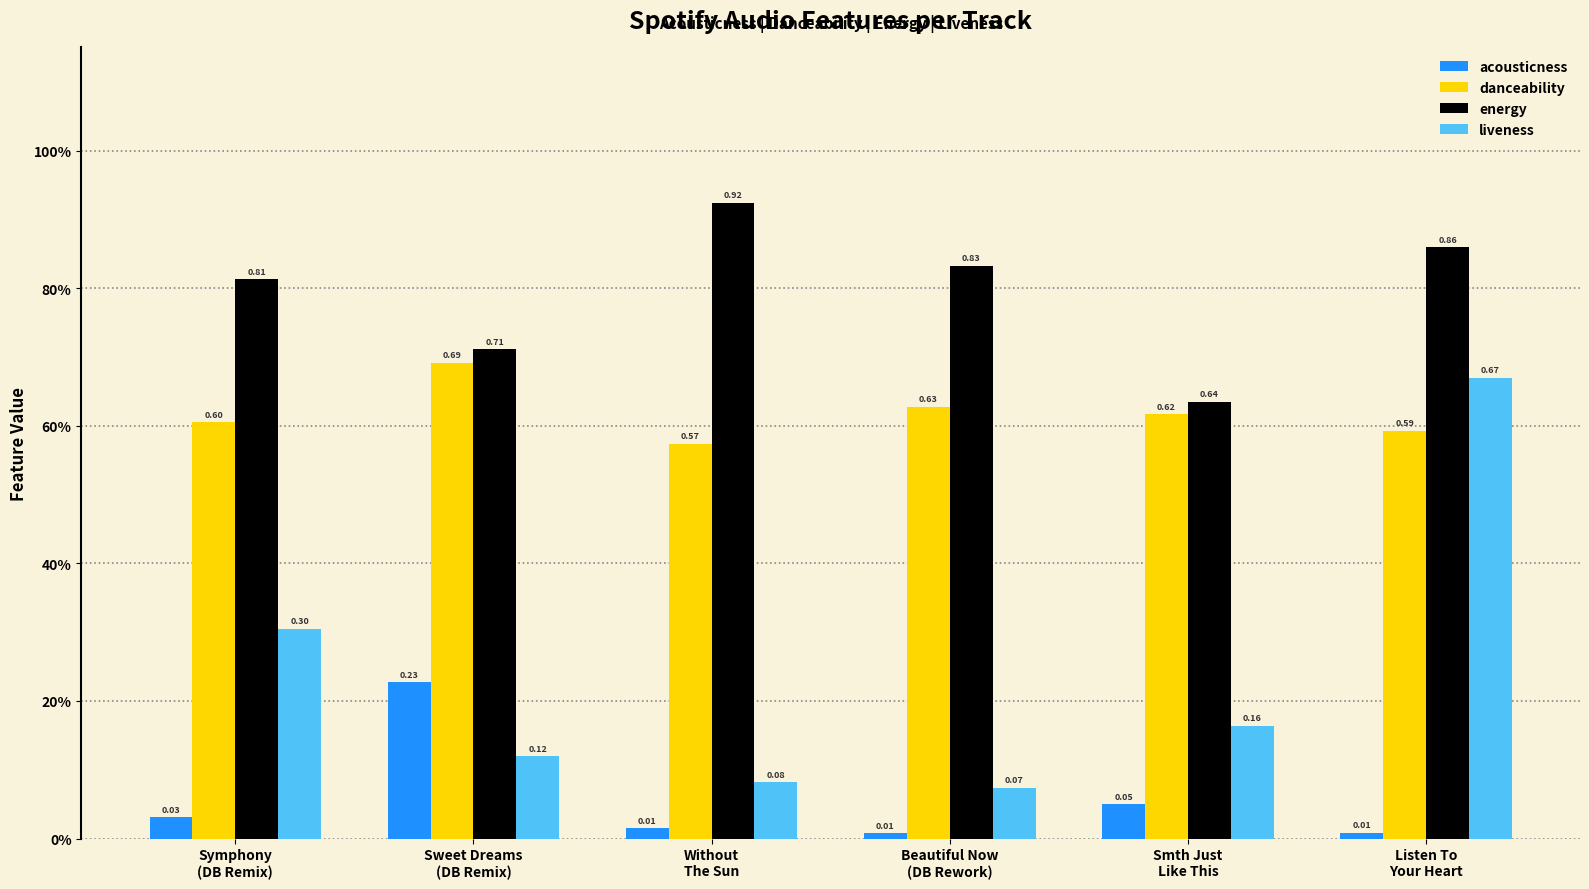

Reading left to right, list all the values displayed in this chart.

acousticness: Symphony
(DB Remix)=0.0	Sweet Dreams
(DB Remix)=0.2	Without
The Sun=0.0	Beautiful Now
(DB Rework)=0.0	Smth Just
Like This=0.0	Listen To
Your Heart=0.0
danceability: Symphony
(DB Remix)=0.6	Sweet Dreams
(DB Remix)=0.7	Without
The Sun=0.6	Beautiful Now
(DB Rework)=0.6	Smth Just
Like This=0.6	Listen To
Your Heart=0.6
energy: Symphony
(DB Remix)=0.8	Sweet Dreams
(DB Remix)=0.7	Without
The Sun=0.9	Beautiful Now
(DB Rework)=0.8	Smth Just
Like This=0.6	Listen To
Your Heart=0.9
liveness: Symphony
(DB Remix)=0.3	Sweet Dreams
(DB Remix)=0.1	Without
The Sun=0.1	Beautiful Now
(DB Rework)=0.1	Smth Just
Like This=0.2	Listen To
Your Heart=0.7